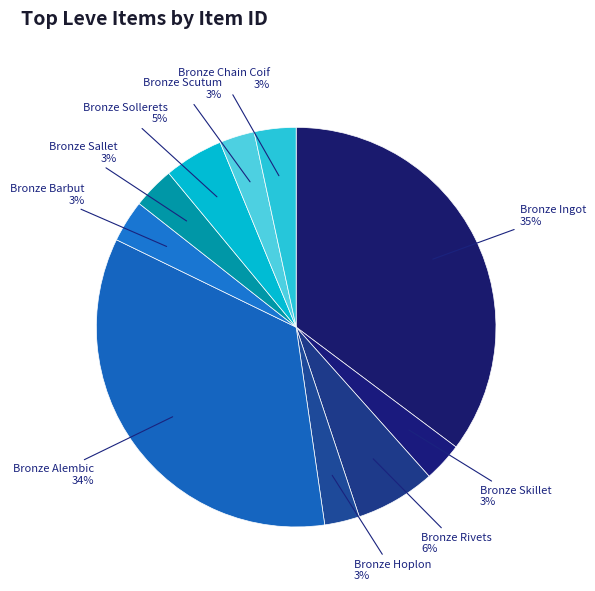

What is the largest slice in the pie chart?

Bronze Ingot